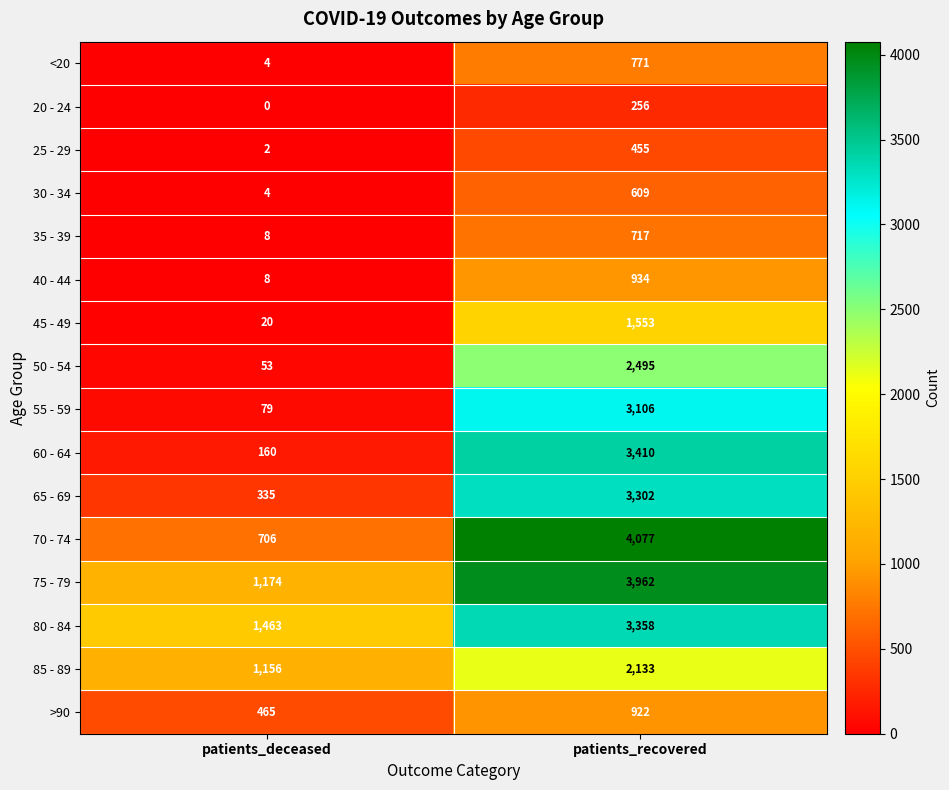

Which label corresponds to the largest value in the chart?

patients_recovered